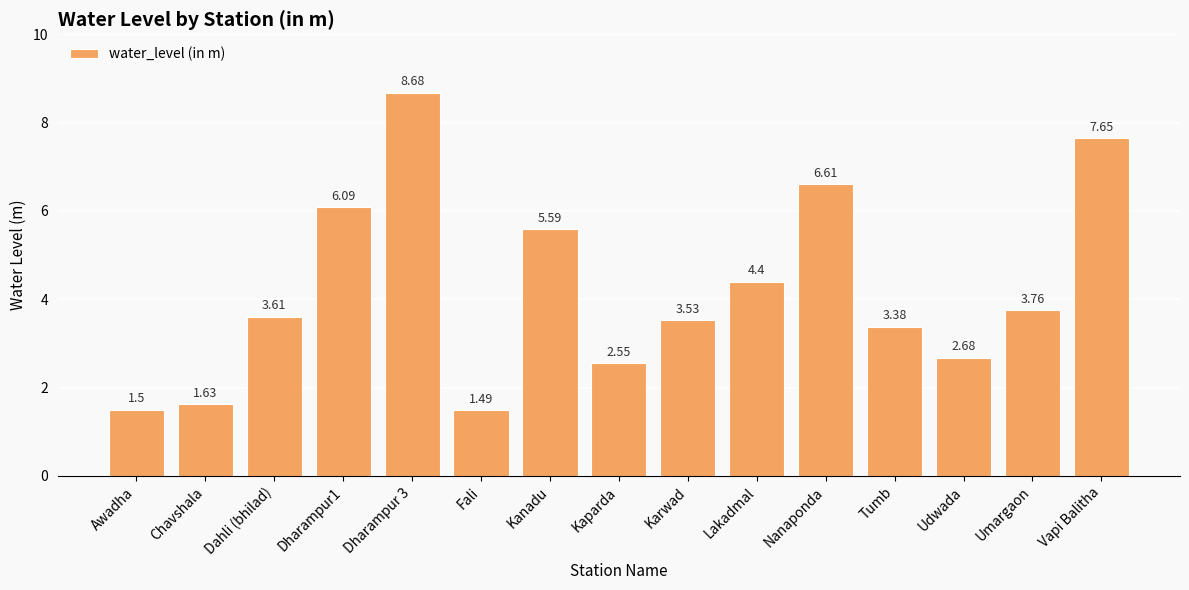

Rank the categories by value from highest to lowest.

Dharampur 3, Vapi Balitha, Nanaponda, Dharampur1, Kanadu, Lakadmal, Umargaon, Dahli (bhilad), Karwad, Tumb, Udwada, Kaparda, Chavshala, Awadha, Fali